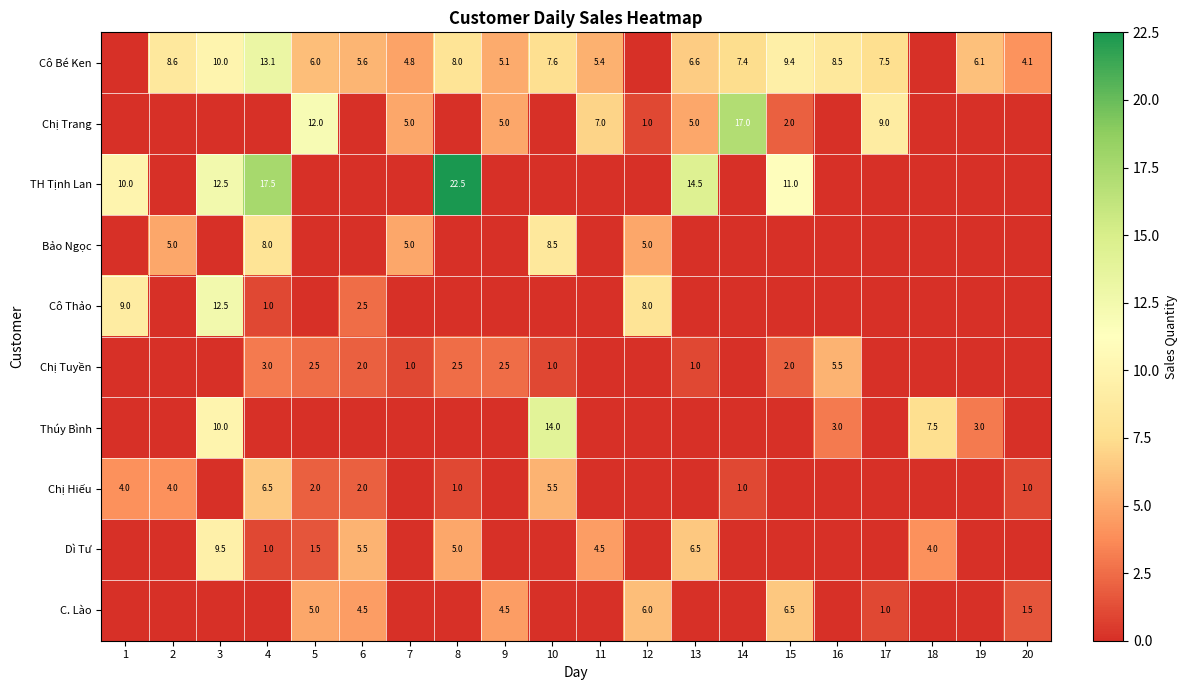

True or false: Thúy Bình has a value of 7.5 at 18.

True